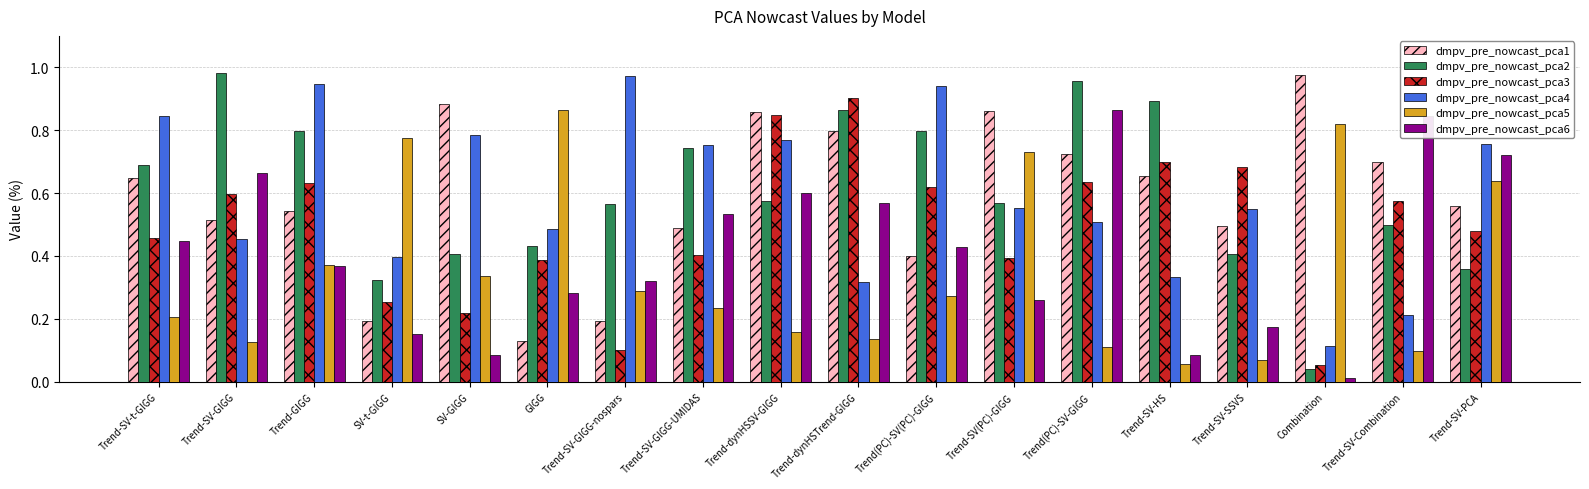

Which series has the widest spread of values?

dmpv_pre_nowcast_pca2